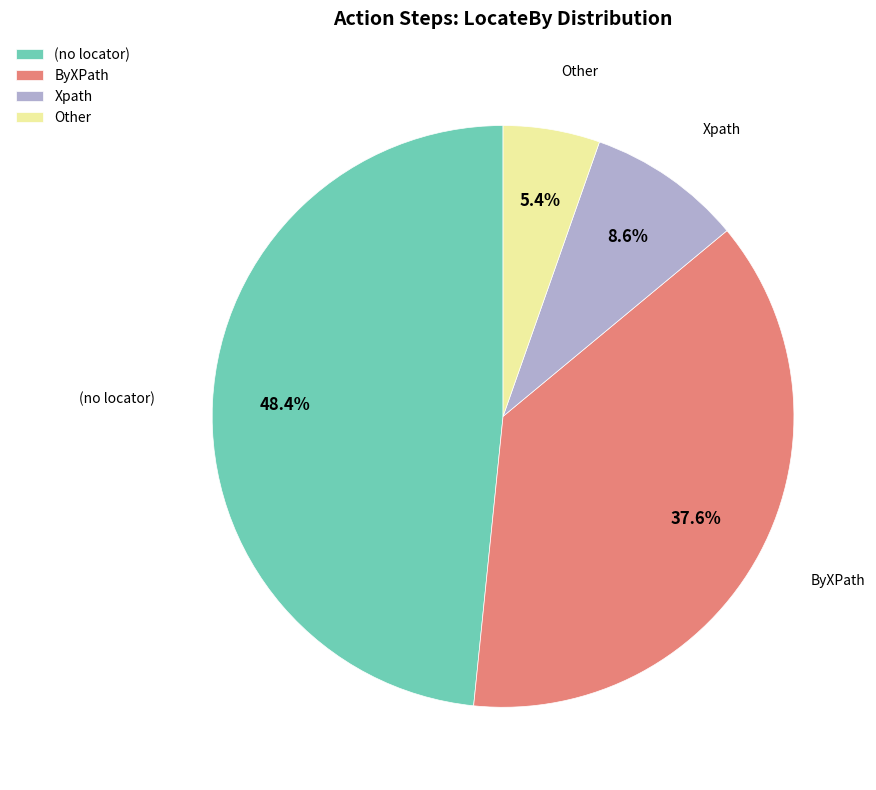

What is the largest slice in the pie chart?

(no locator)